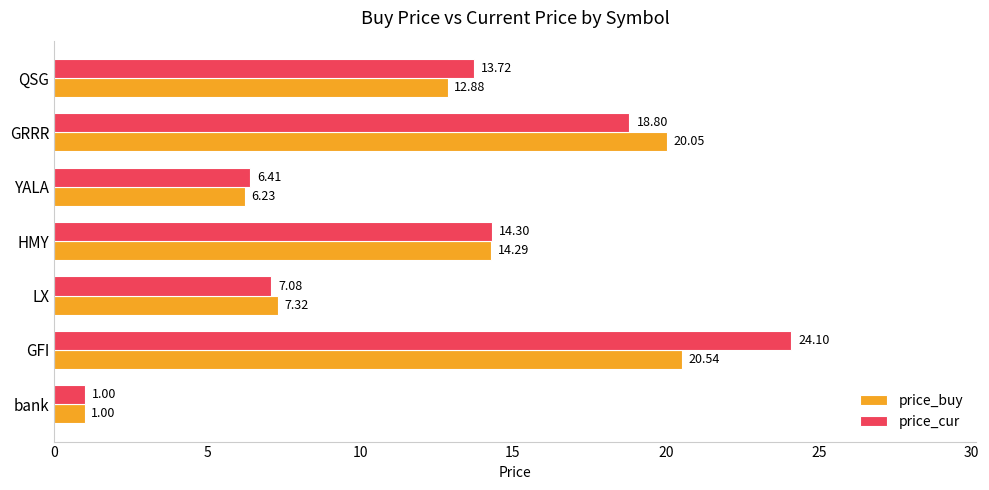

At which label is price_buy closest to 10?

LX